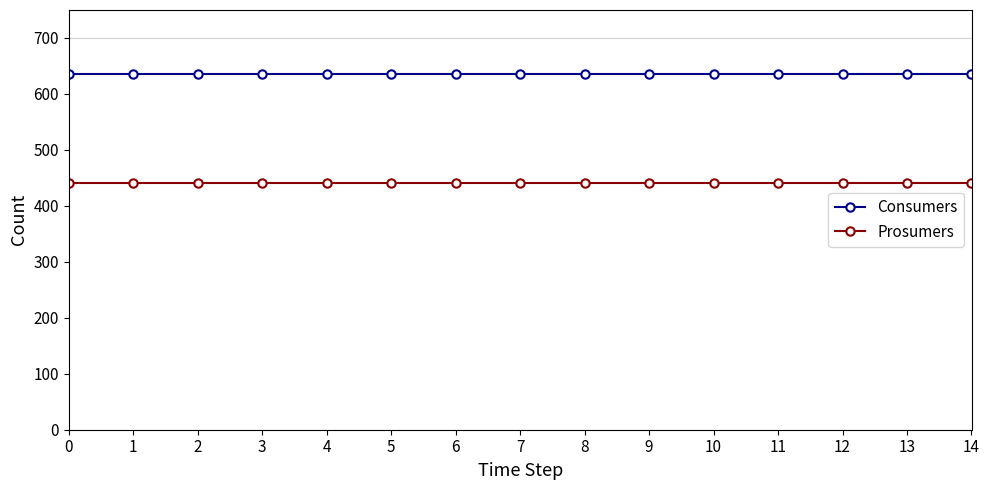

True or false: Consumers has a value of 214 at 12.

False